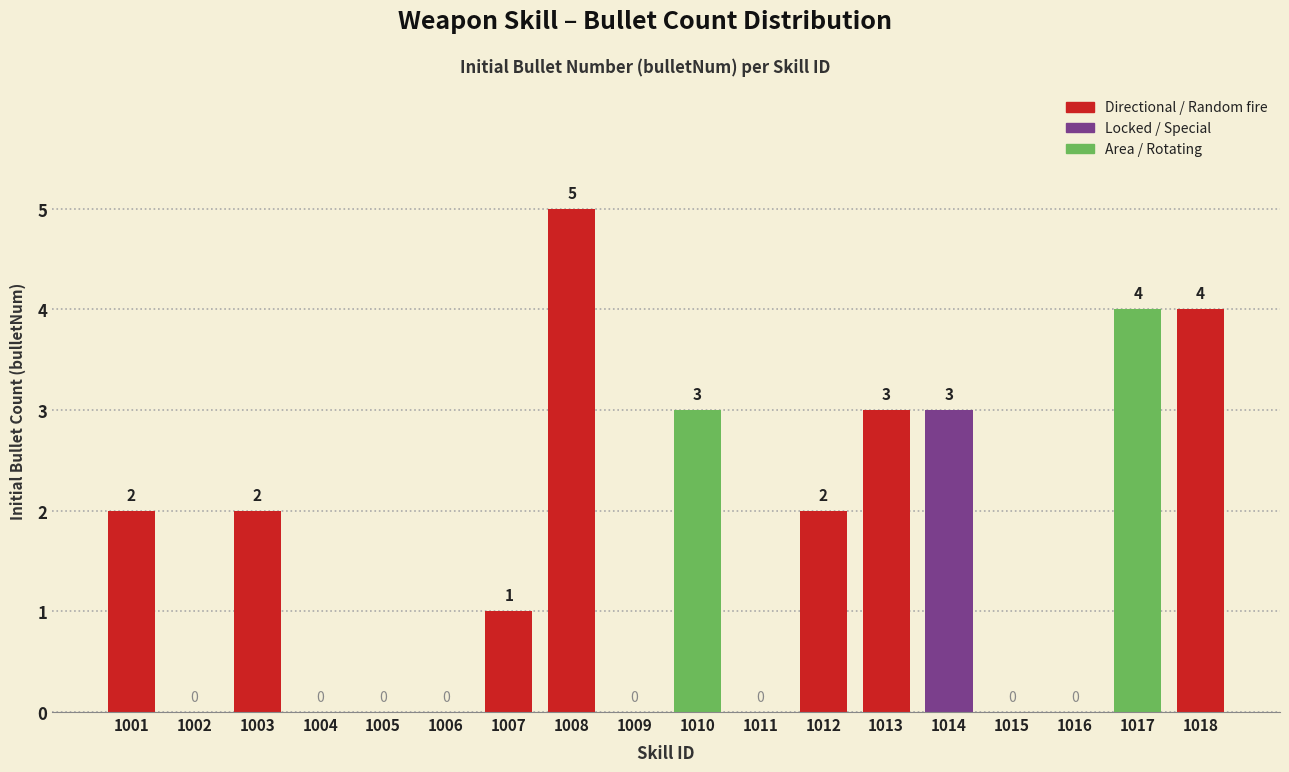

Reading left to right, extract all data points from this chart.

1001=2	1002=0	1003=2	1004=0	1005=0	1006=0	1007=1	1008=5	1009=0	1010=3	1011=0	1012=2	1013=3	1014=3	1015=0	1016=0	1017=4	1018=4